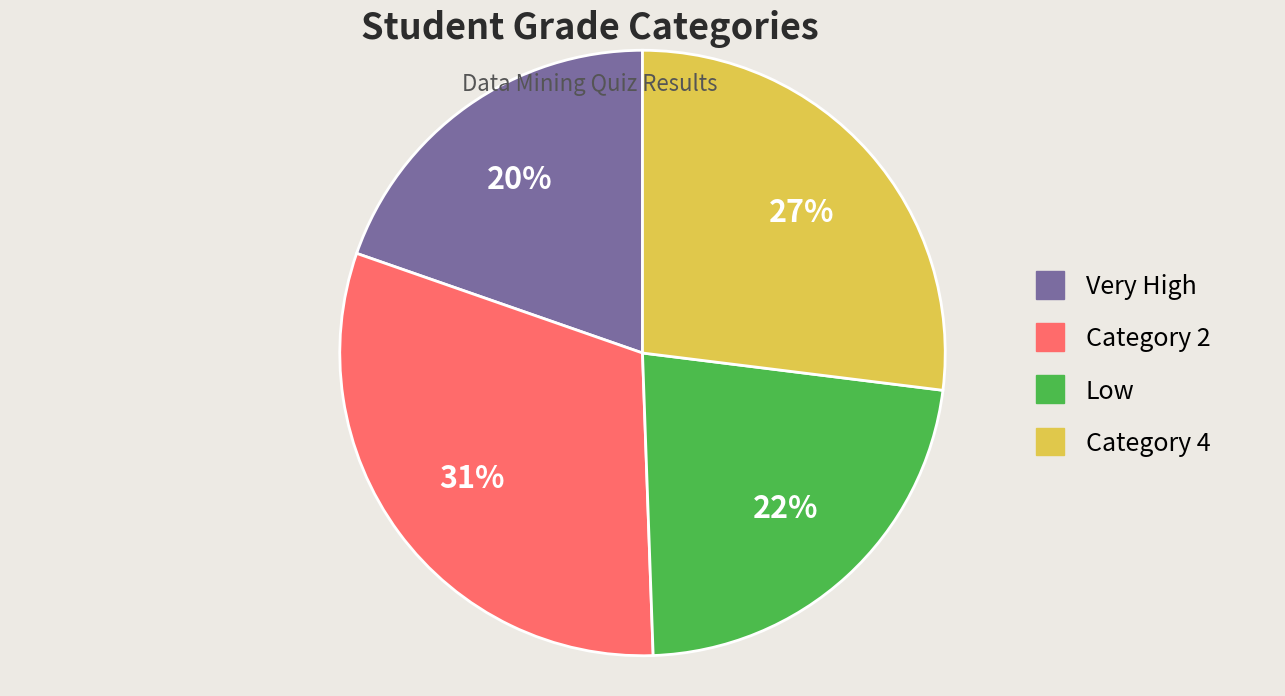

Is the sum of Category 2 and Category 4 greater than half?

Yes